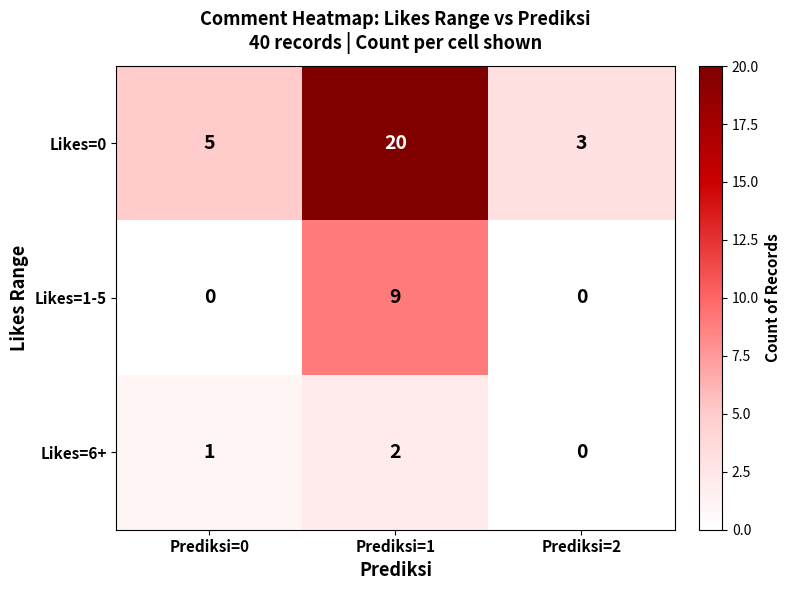

What is the difference between the highest and lowest values at Prediksi=2?

3